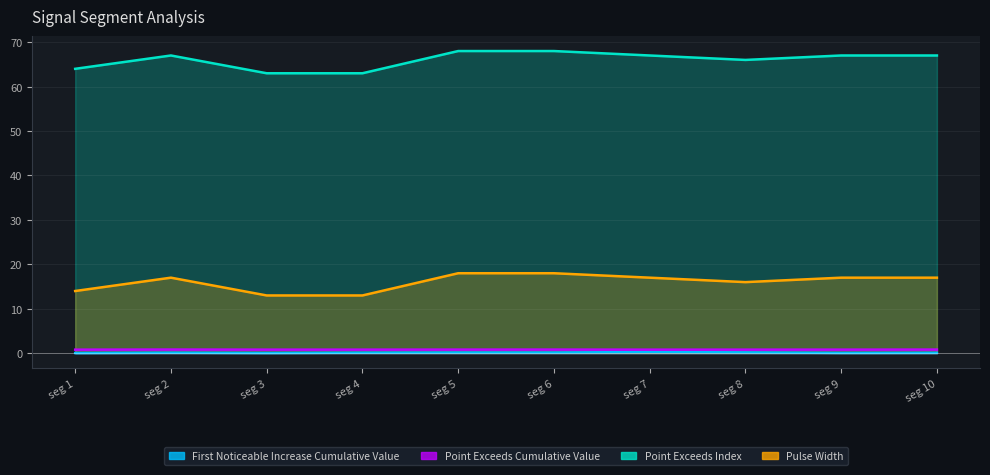

Which series has the largest total across all categories?

Point_Exceeds_Index